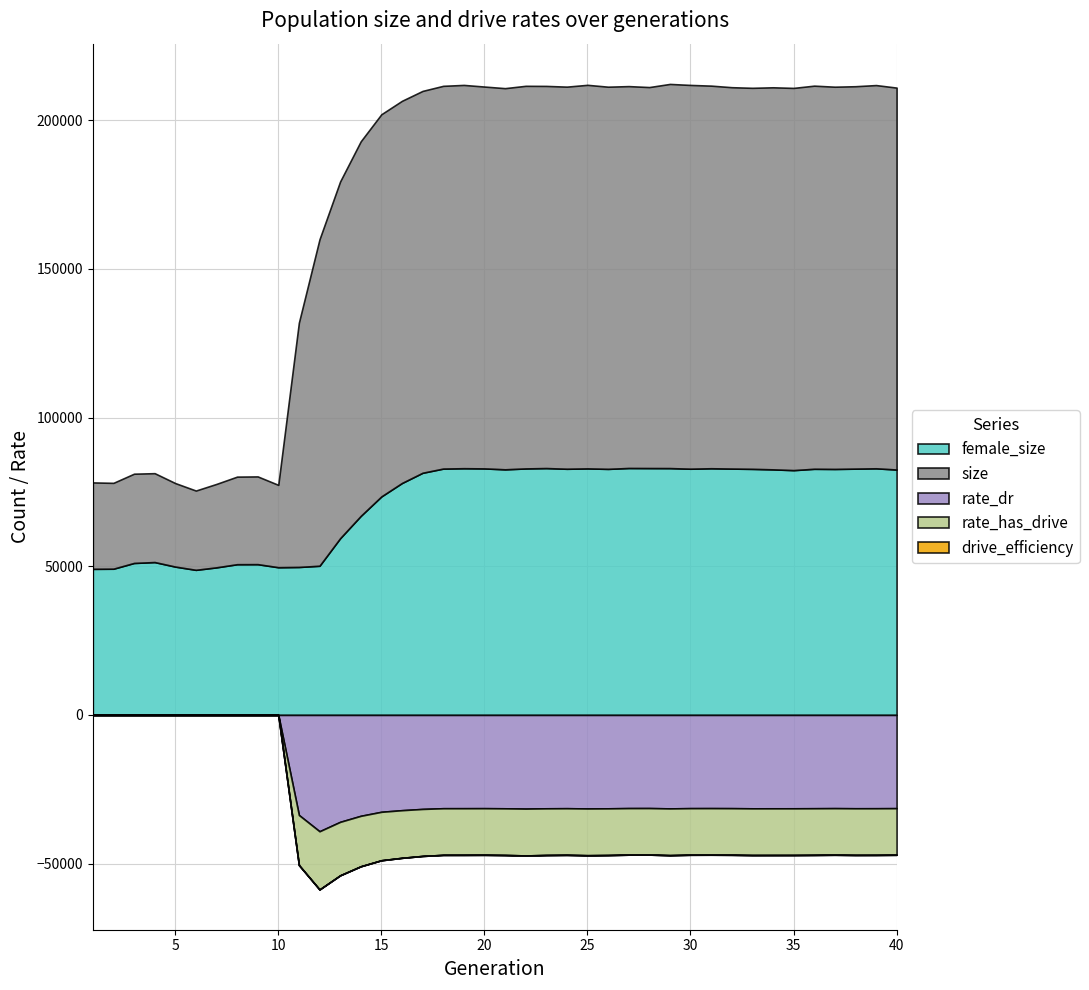

What are all the series names shown in the legend?

size, female_size, rate_dr, rate_has_drive, drive_efficiency